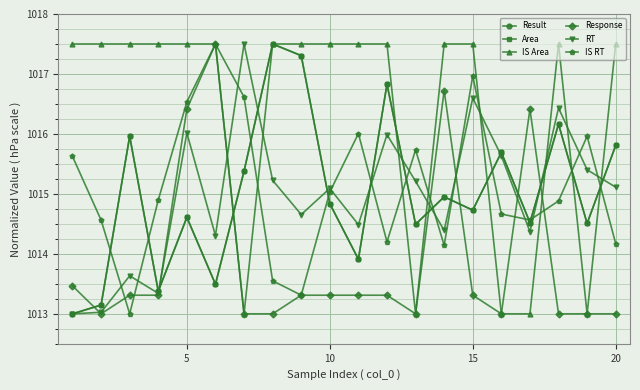

What is the value of the Area point at the 9th from the left?

1017.3